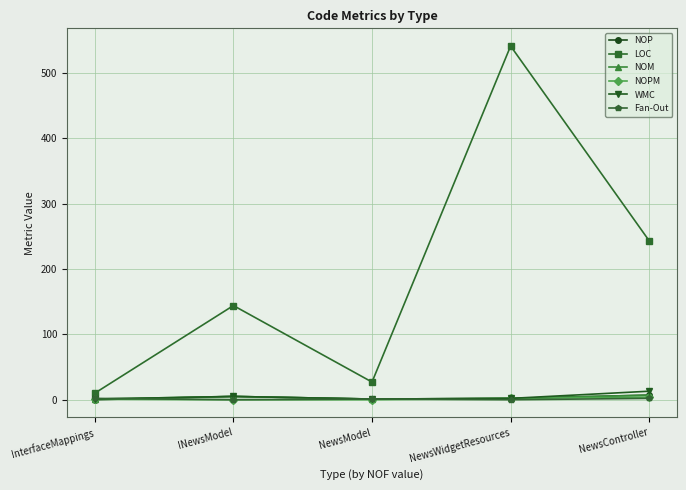

What is the sum of the NOPM values at NewsModel and NewsController?

4